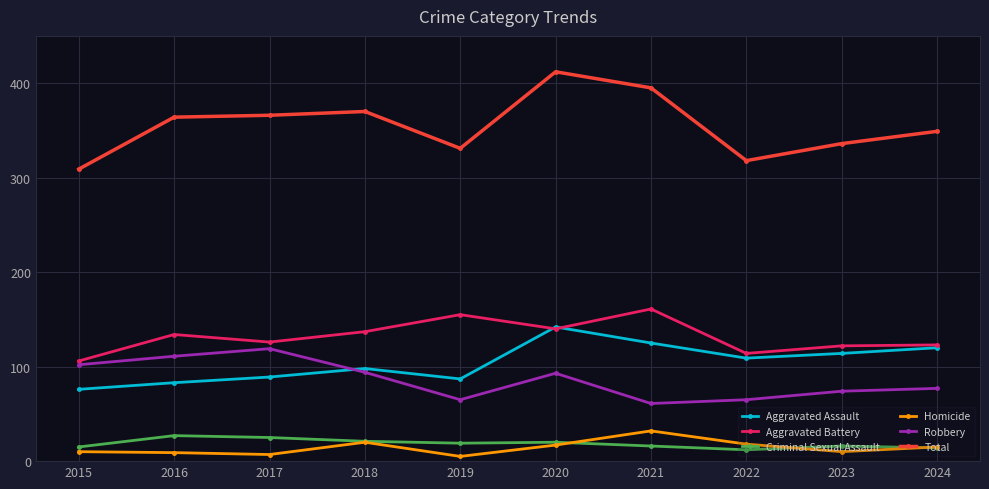

Which label corresponds to the largest value in the chart?

2020